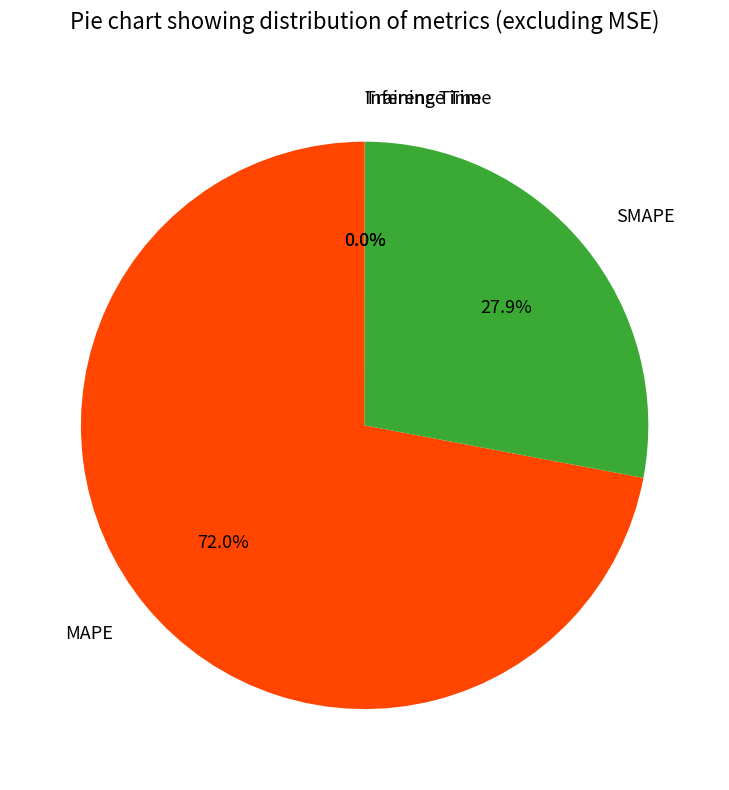

Is it true that MAPE is 82% of the pie?

False